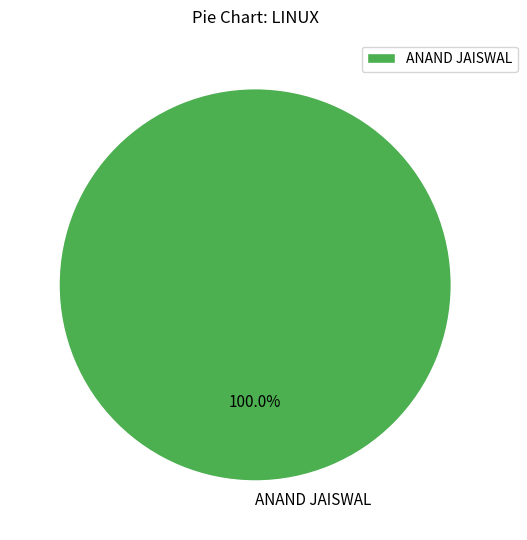

Does any single category account for the majority?

Yes